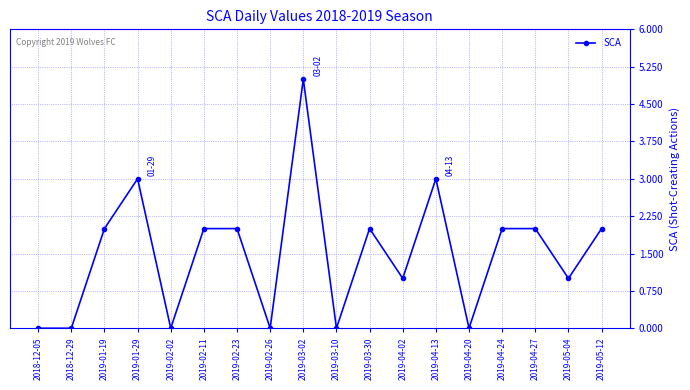

Reading left to right, extract all data points from this chart.

0	0	2	3	0	2	2	0	5	0	2	1	3	0	2	2	1	2